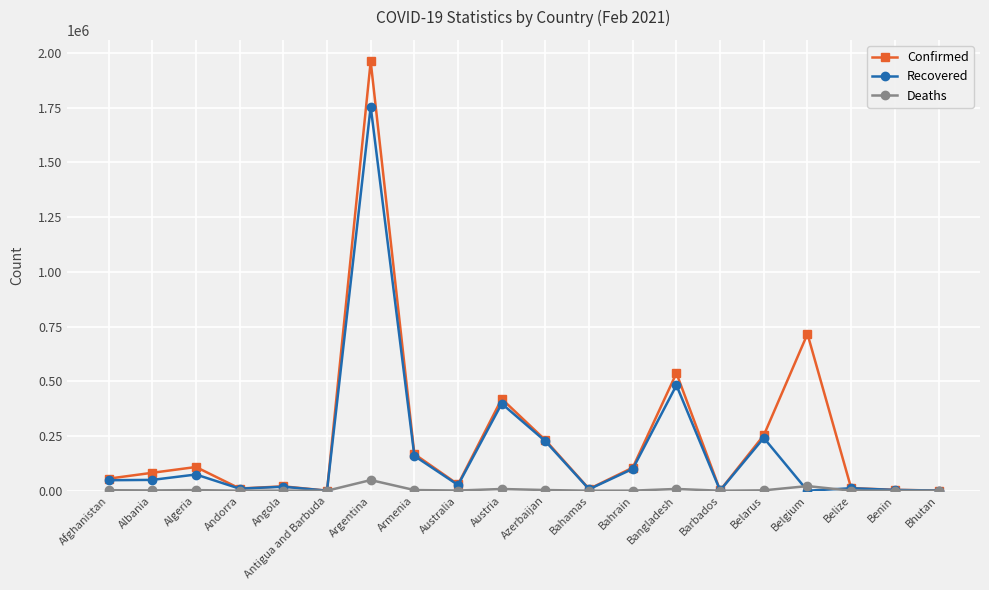

Which series has the largest range (max minus min)?

Confirmed